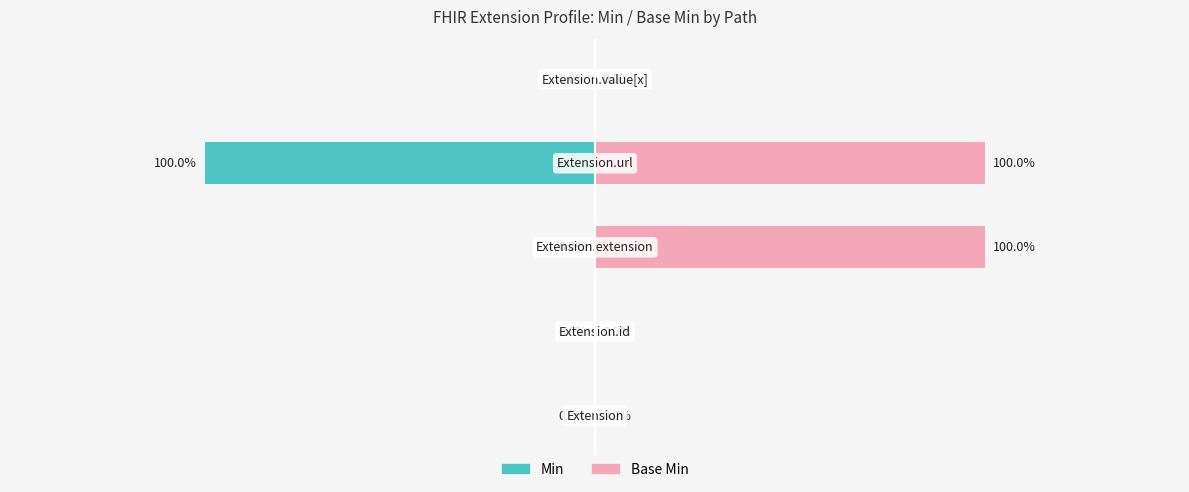

Which series has the largest range (max minus min)?

Min